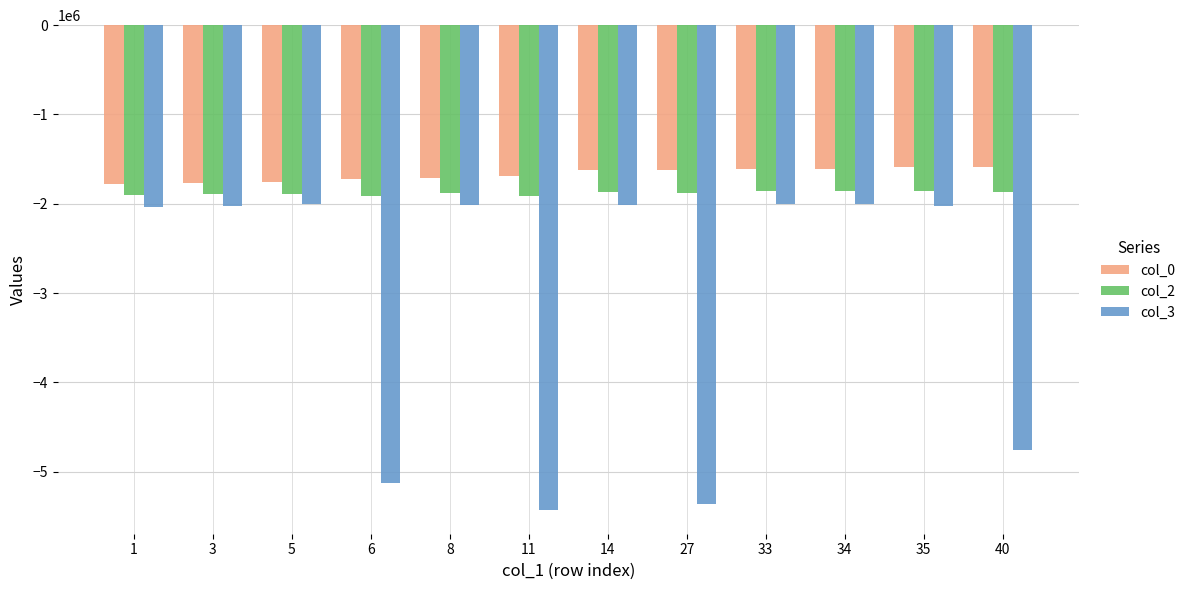

At 33, list the series in order from smallest to largest.

col_3, col_2, col_0